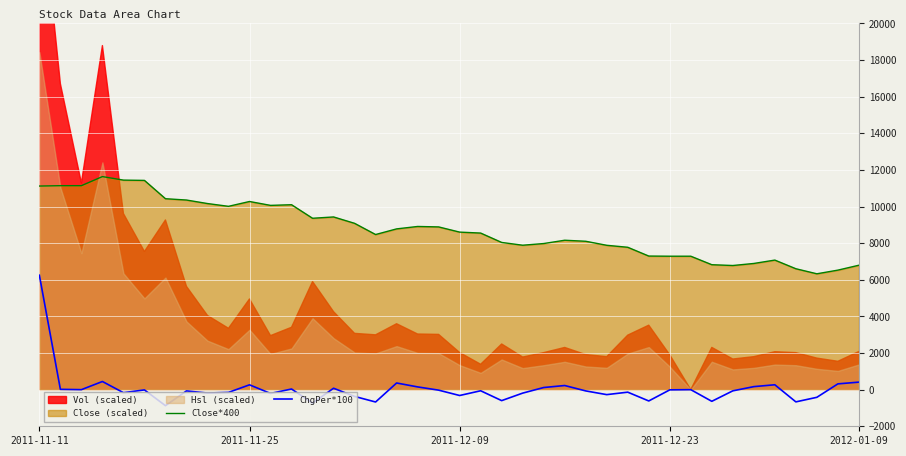

What is the sum of all Close*400 values?

350924.0